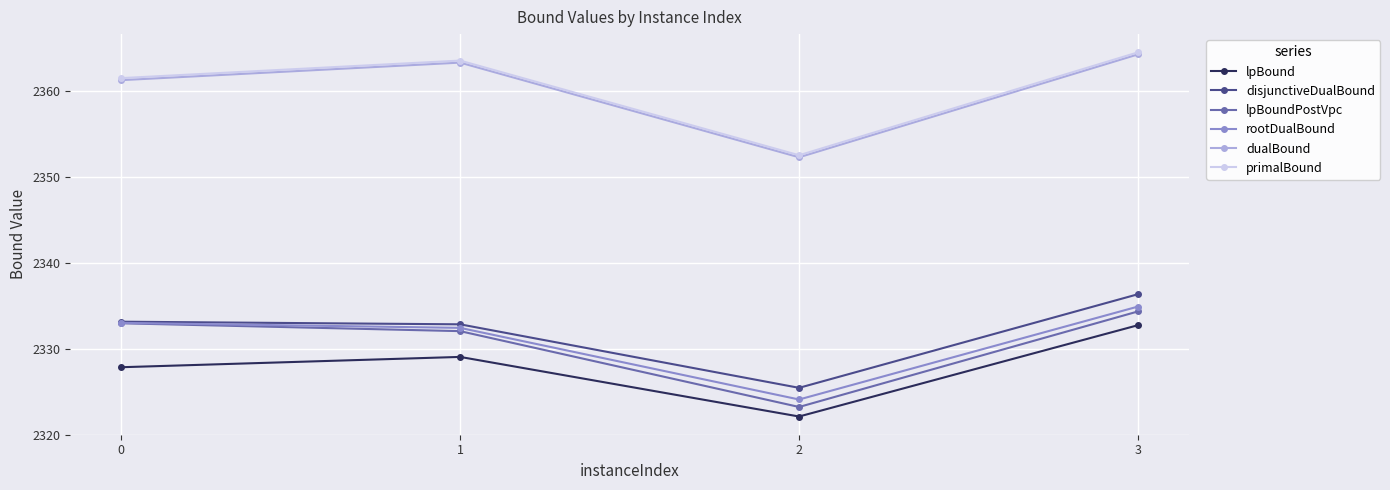

True or false: rootDualBound and dualBound cross at least once.

False